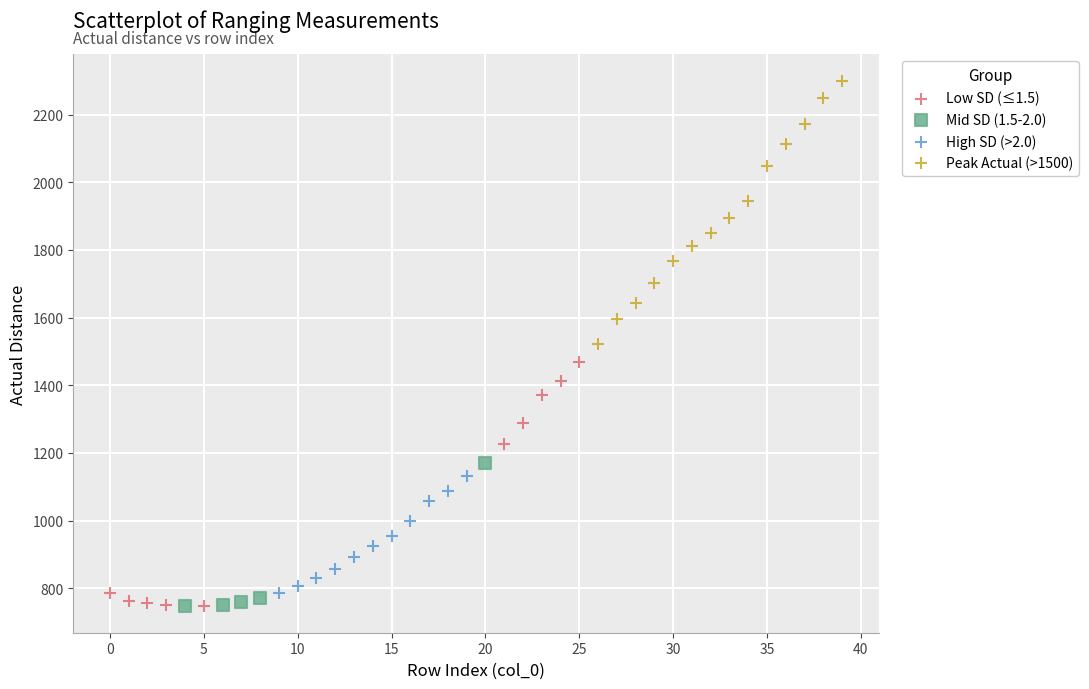

Which series has the widest spread of Y values?

Peak Actual (>1500)